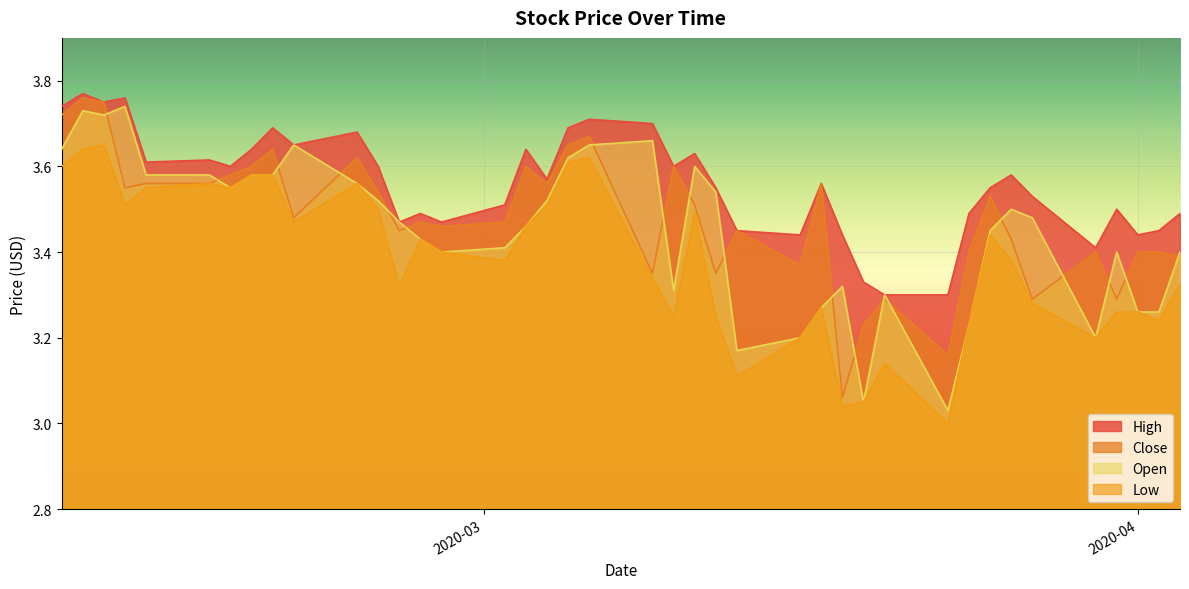

What are all the series names shown in the legend?

High, Close, Open, Low